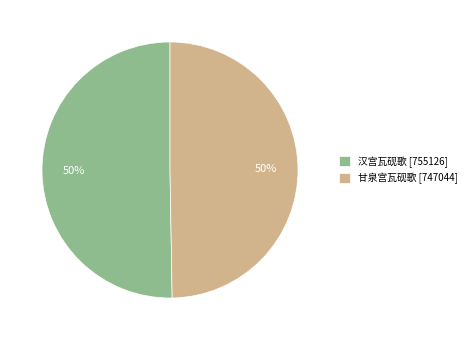

How many slices are in this pie chart?

2